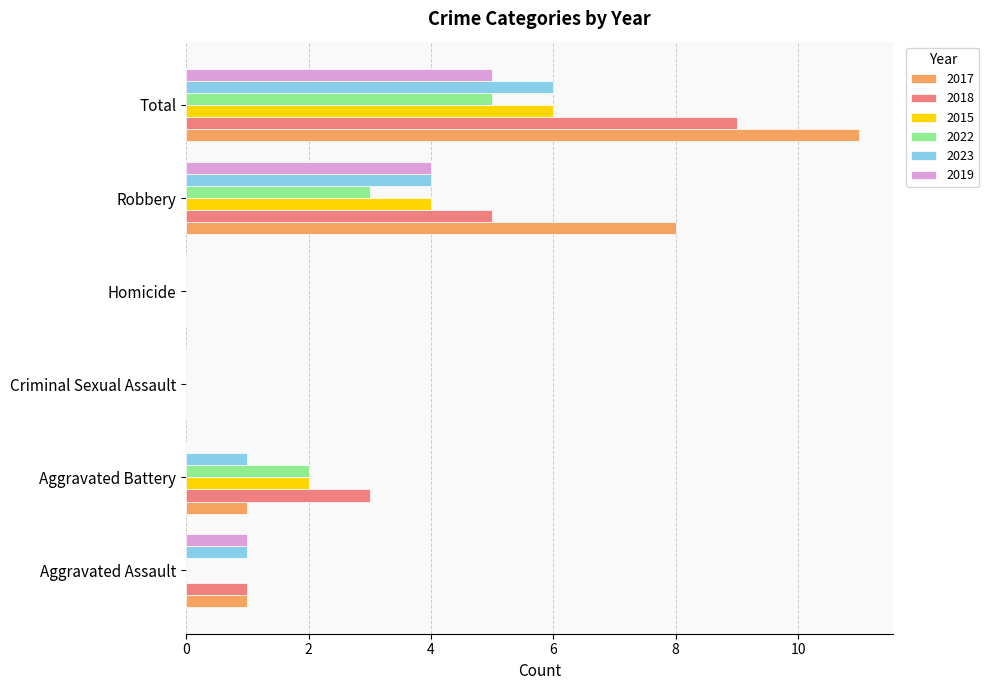

What is the sum of all 2023 values?

12